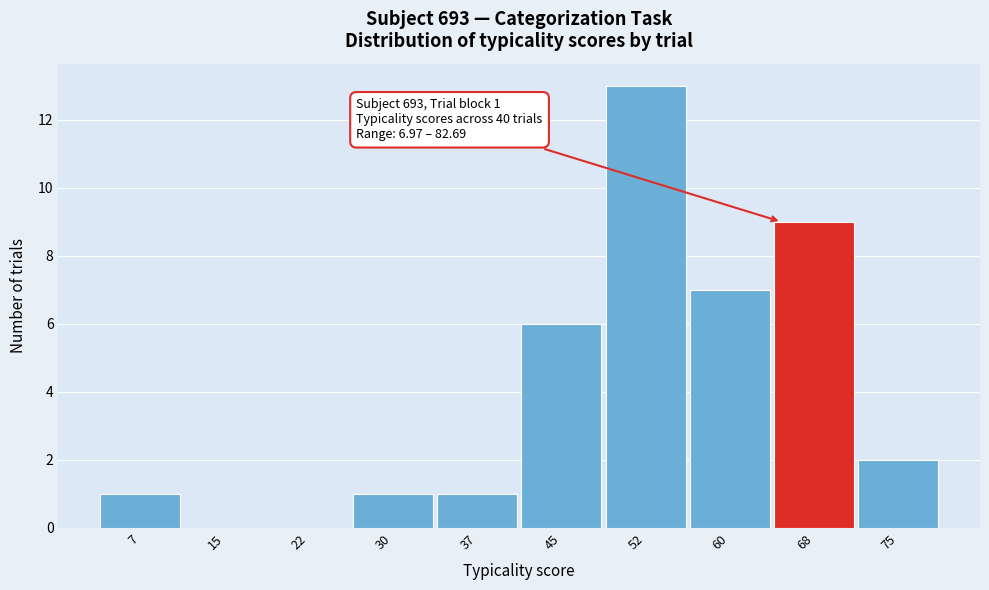

Reading left to right, list all the values displayed in this chart.

7=1	15=0	22=0	30=1	37=1	45=6	52=13	60=7	68=9	75=2